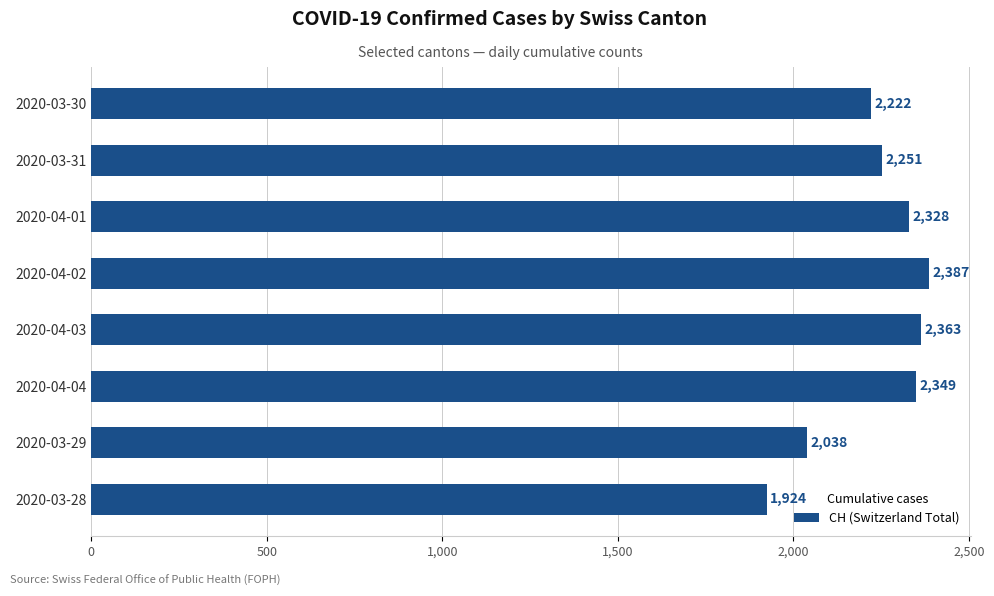

What is the change in value from 2020-04-04 to 2020-03-30?

-127